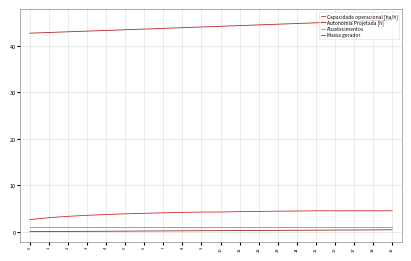

Which series has the largest total across all categories?

Massa gerador